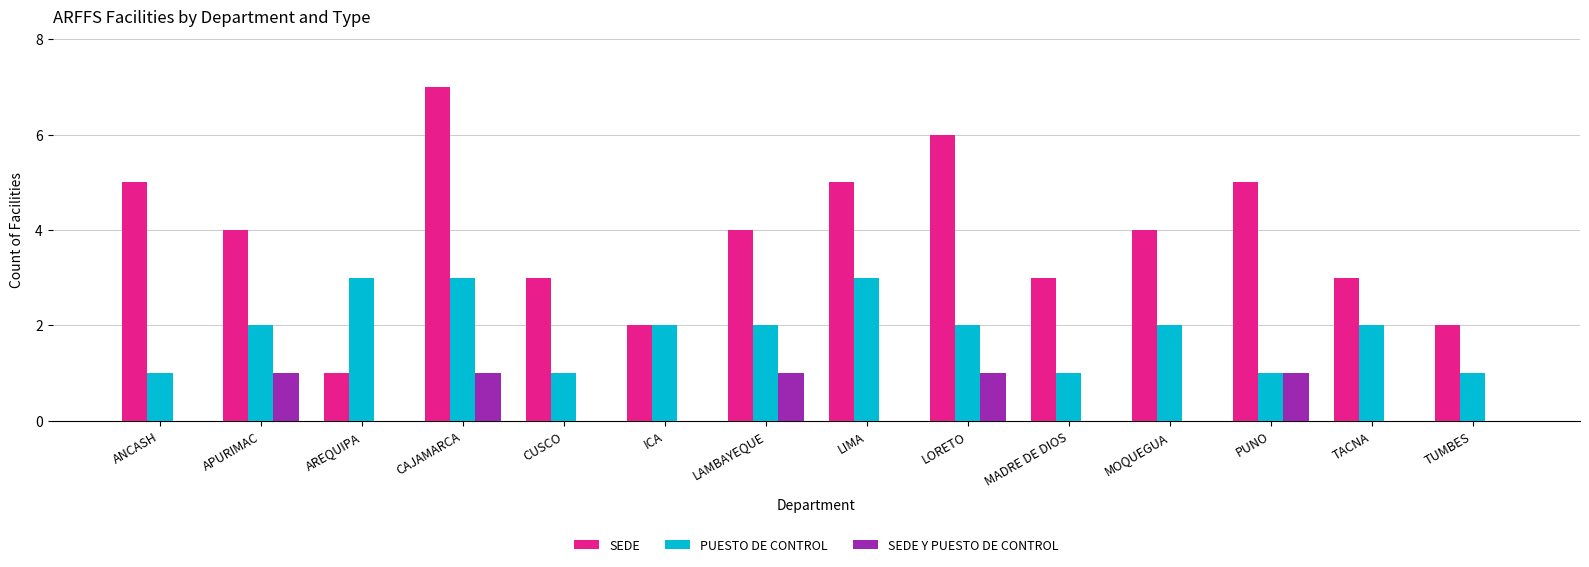

What is the maximum value shown in the chart?

7